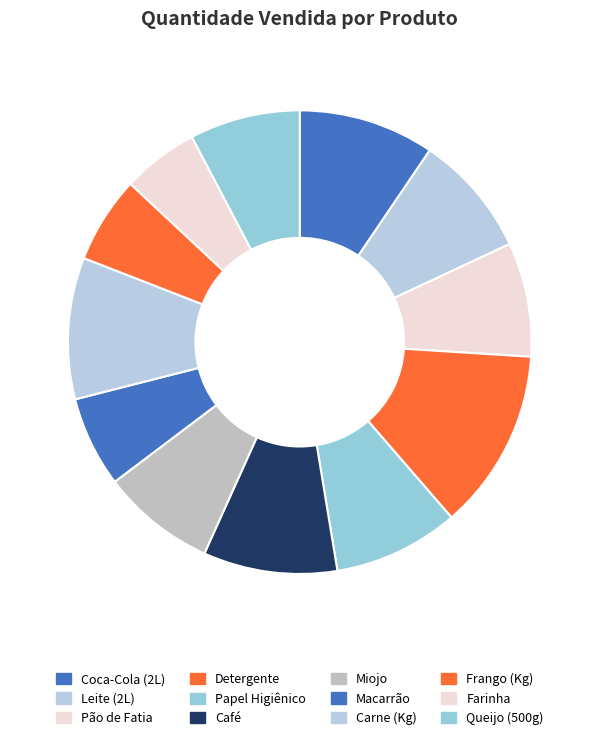

True or false: Frango (Kg) accounts for 6% of the total.

True